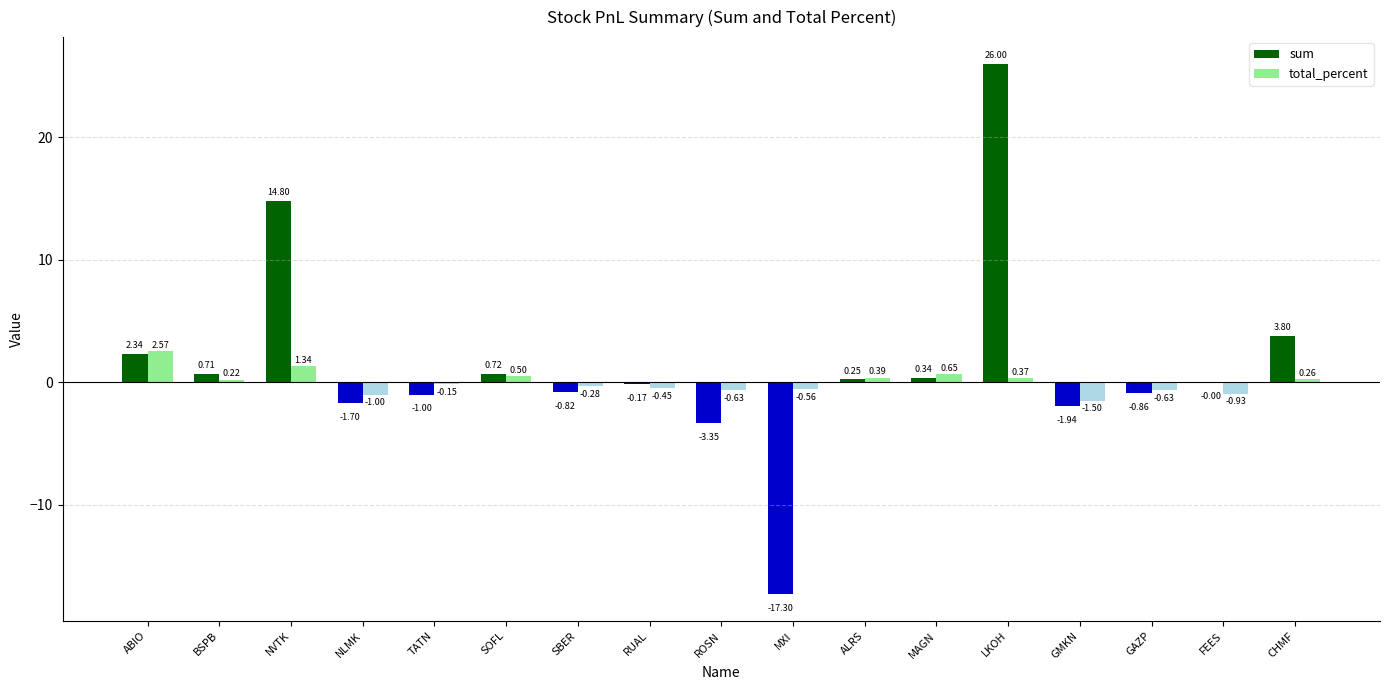

Which series changed the most between NVTK and LKOH?

sum